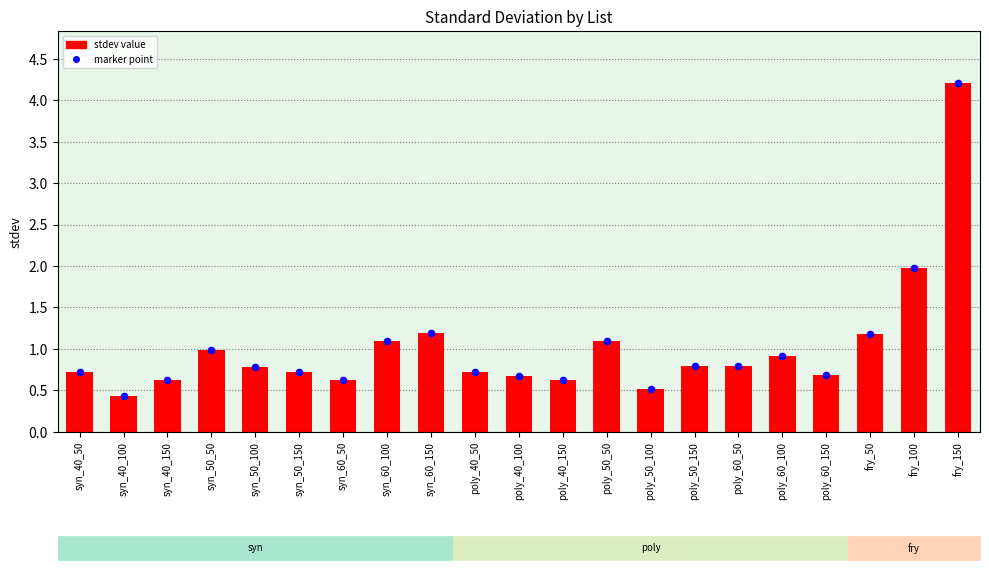

At which category is the sum across all series the highest?

fry_150